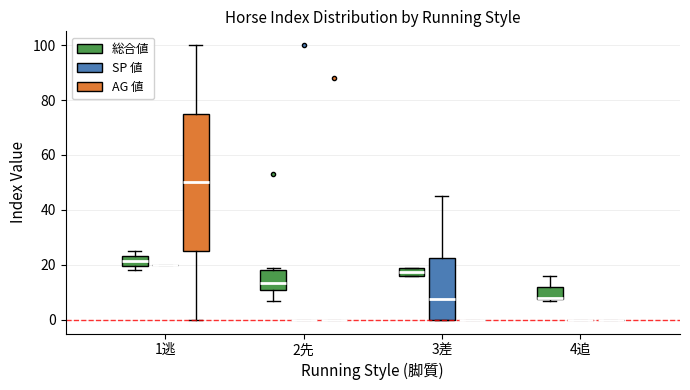

Reading left to right, read every box against the y-axis: the position of its median line, the range the box covers, and the ends of its whiskers. The values are not printed on the chart, so give them approximately, as read against the axis.

1逃 (総合値): median 22, box 20 to 24, whiskers 18 to 26
1逃 (SP 値): box collapsed to a line at 20, whiskers 20 to 20
1逃 (AG 値): median 50, box 26 to 76, whiskers 0 to 100
2先 (総合値): median 14, box 12 to 18, whiskers 8 to 20
2先 (SP 値): box collapsed to a line at 0, whiskers 0 to 0
2先 (AG 値): box collapsed to a line at 0, whiskers 0 to 0
3差 (総合値): median 18, box 16 to 20, whiskers 16 to 20
3差 (SP 値): median 8, box 0 to 22, whiskers 0 to 46
3差 (AG 値): box collapsed to a line at 0, whiskers 0 to 0
4追 (総合値): median 8, box 8 to 12, whiskers 8 to 16
4追 (SP 値): box collapsed to a line at 0, whiskers 0 to 0
4追 (AG 値): box collapsed to a line at 0, whiskers 0 to 0